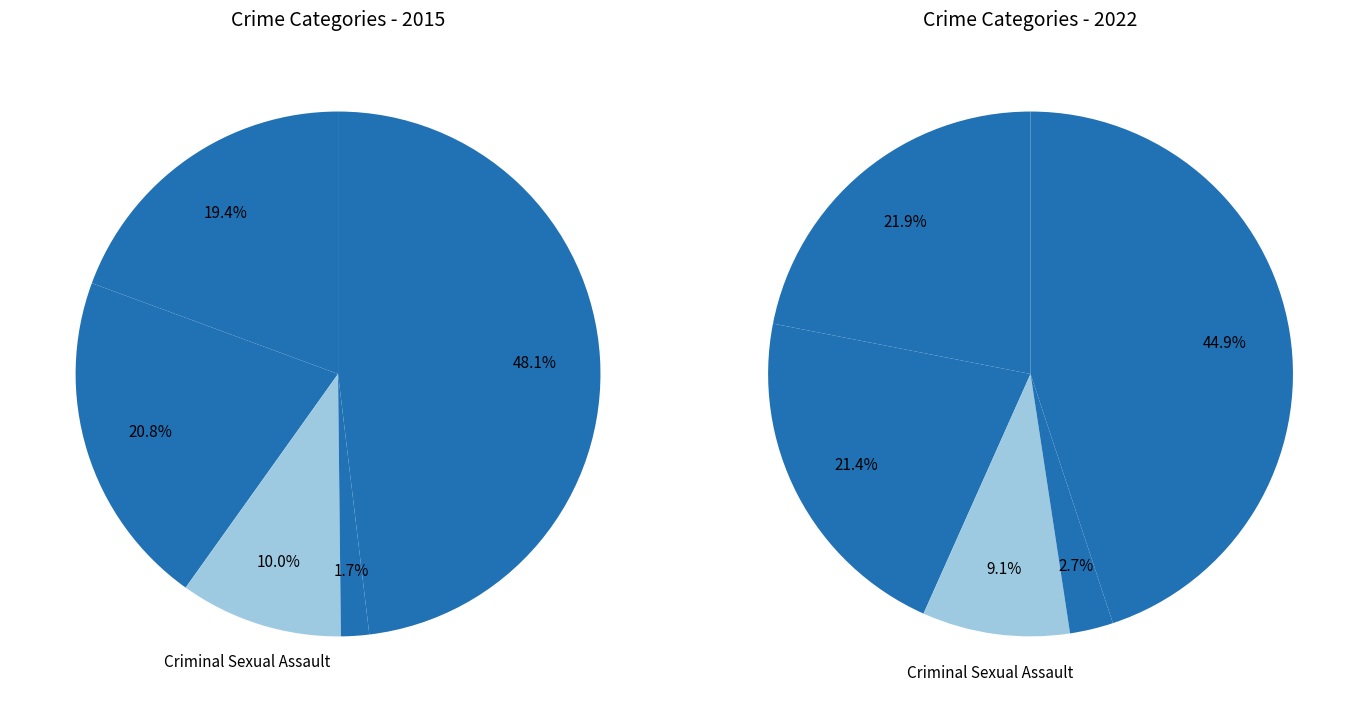

To the nearest percent, what portion does values_2015 represent?

19%